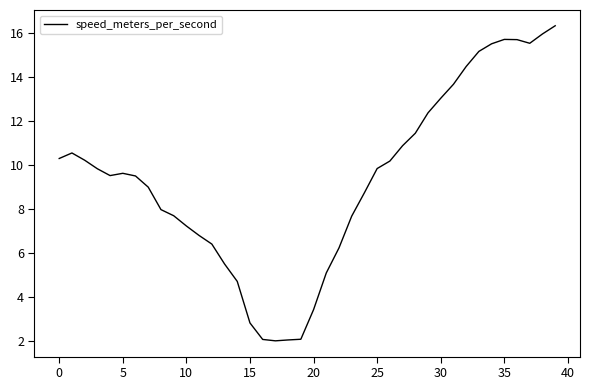

What is the smallest value displayed?

2.0